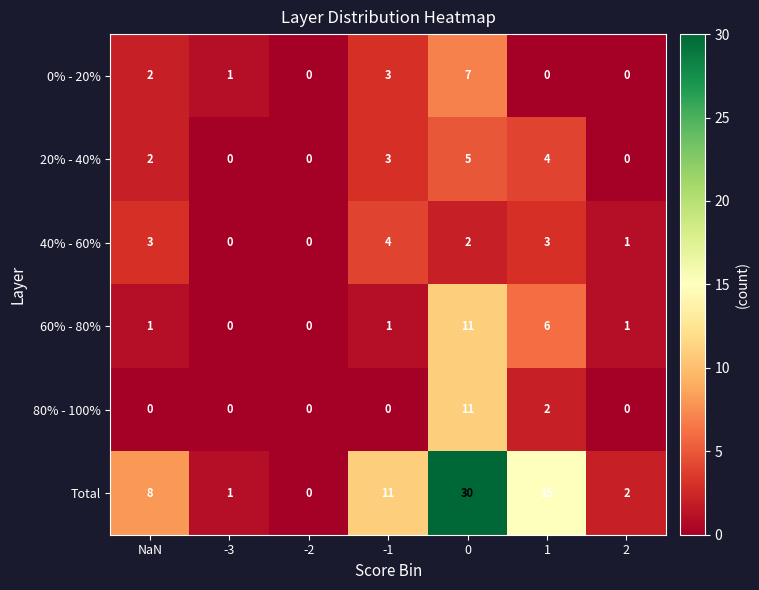

What is the sum of the 40% - 60% values at -1 and -3?

4